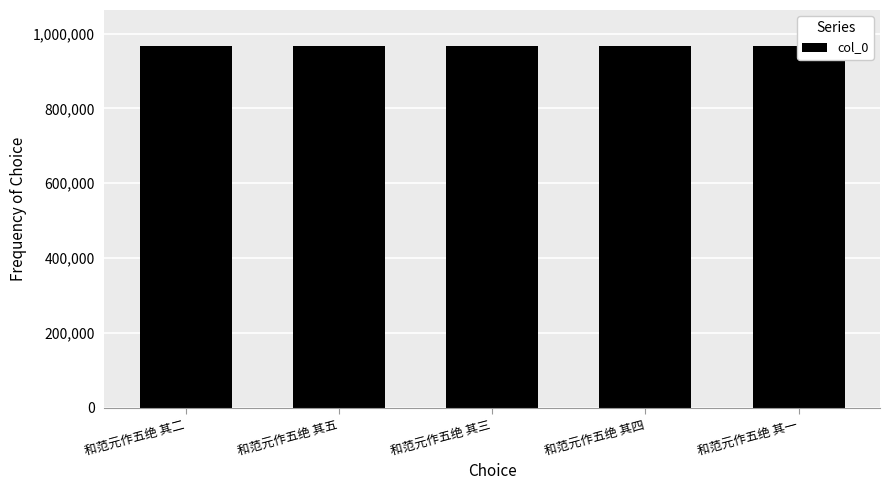

Are the bars horizontal?

No